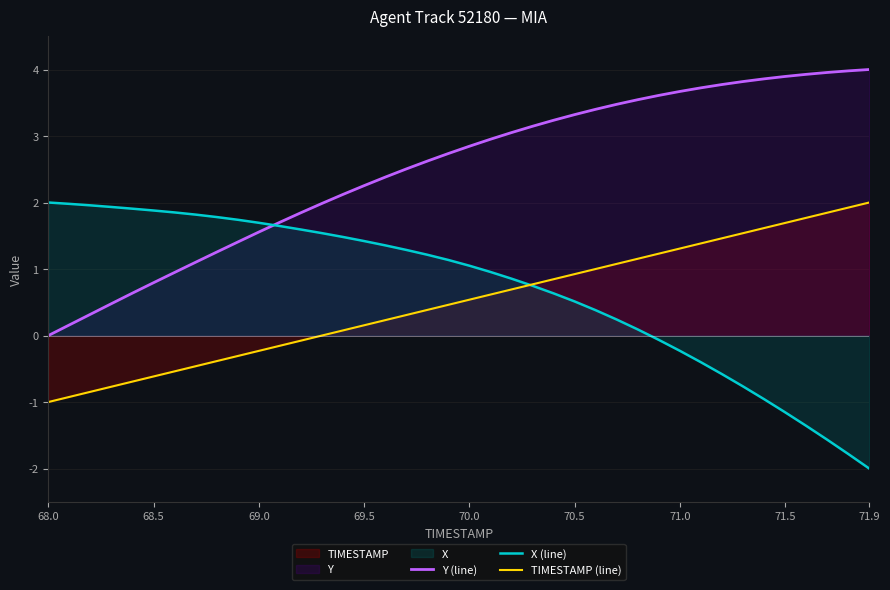

What is the minimum value for X (line)?

-2.0